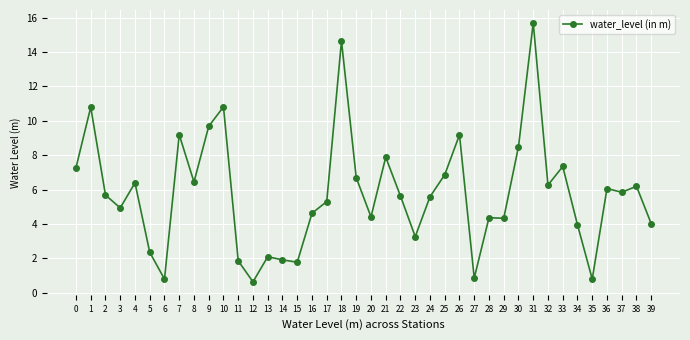

What is the sum of the values at 24 and 38?

11.8